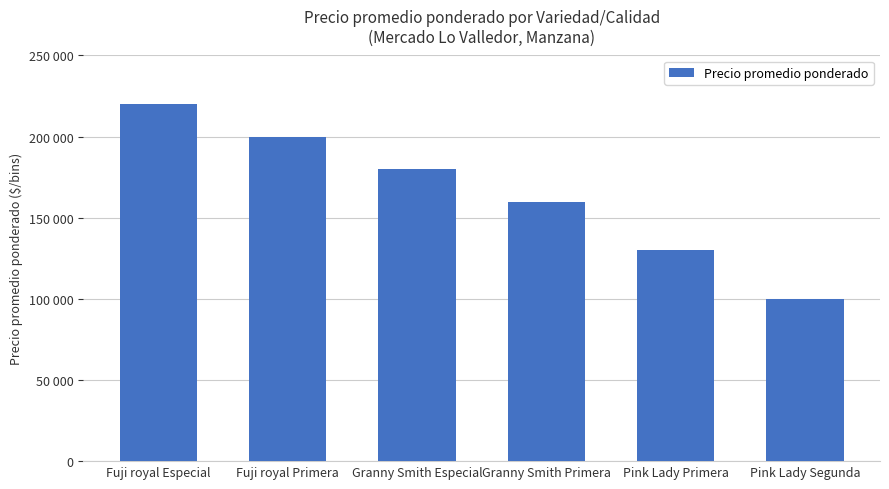

Does the chart contain any negative values?

No